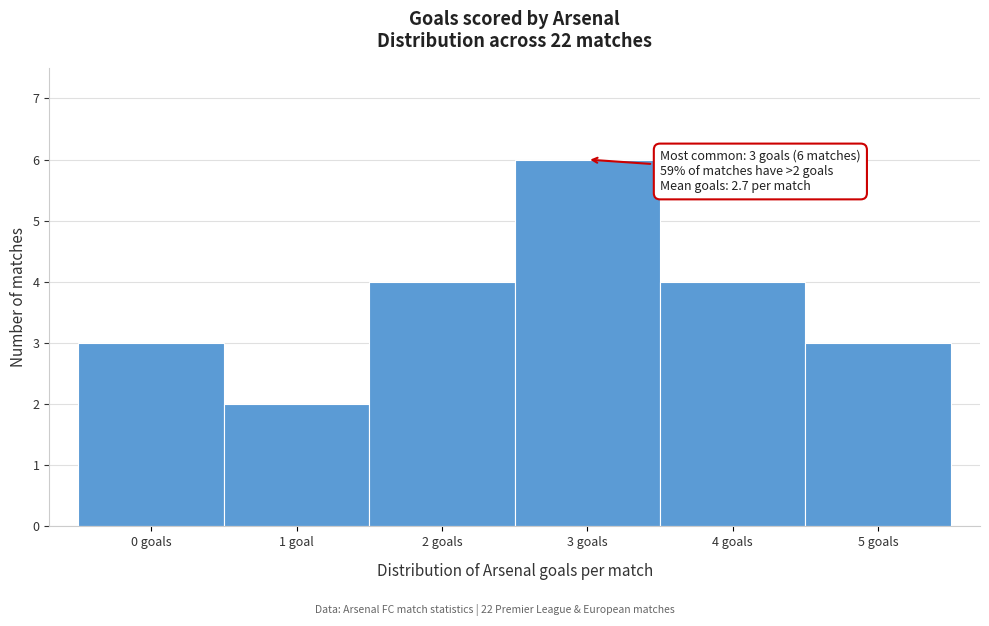

Reading left to right, what are all the values shown in this chart?

0 goals=3	1 goal=2	2 goals=4	3 goals=6	4 goals=4	5 goals=3